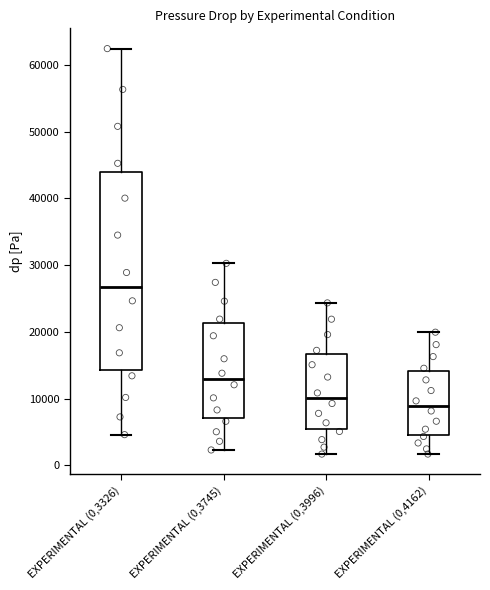

Which box is the tallest, from its lower edge to its upper edge?

EXPERIMENTAL (0,3326)